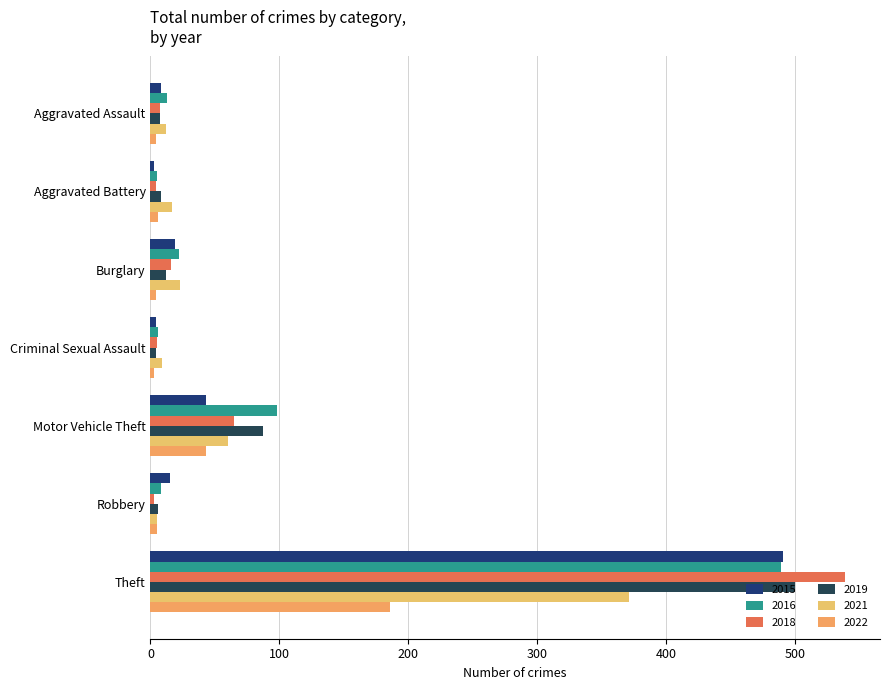

Which category has the lowest value in the 2022 series?

Criminal Sexual Assault